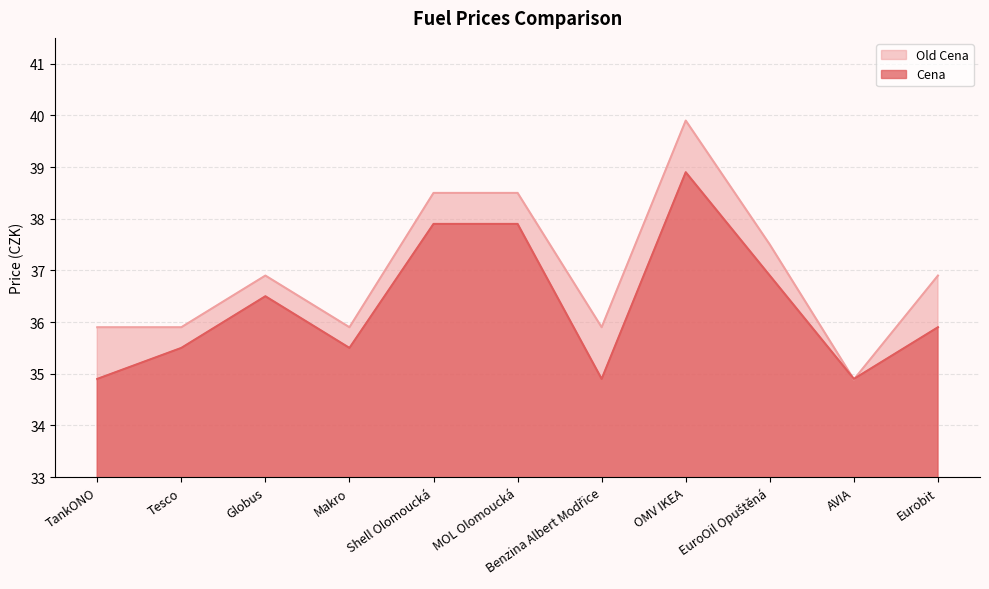

Does the chart have visible grid lines?

Yes